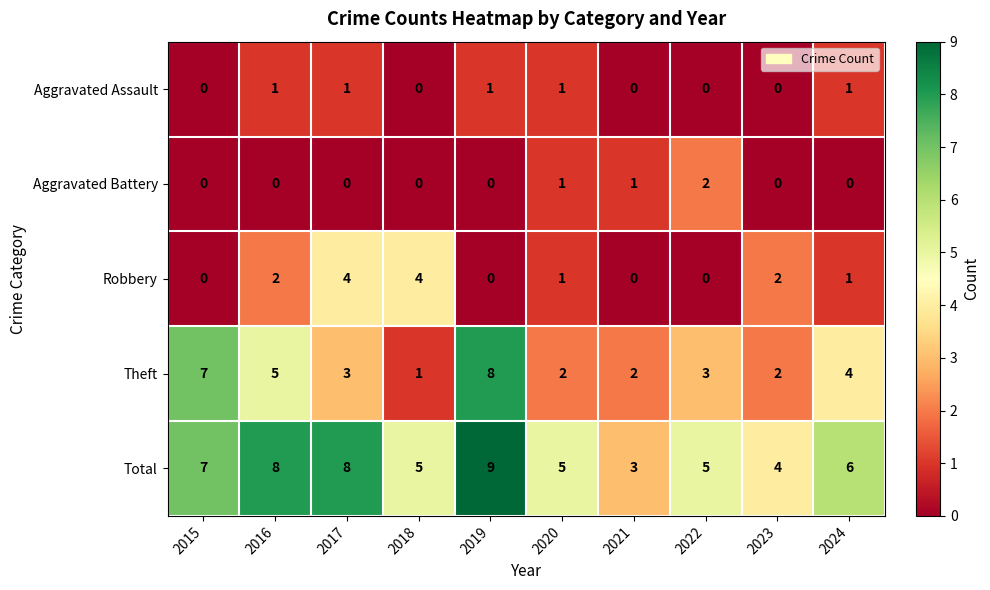

Which series has the widest spread of values?

Theft